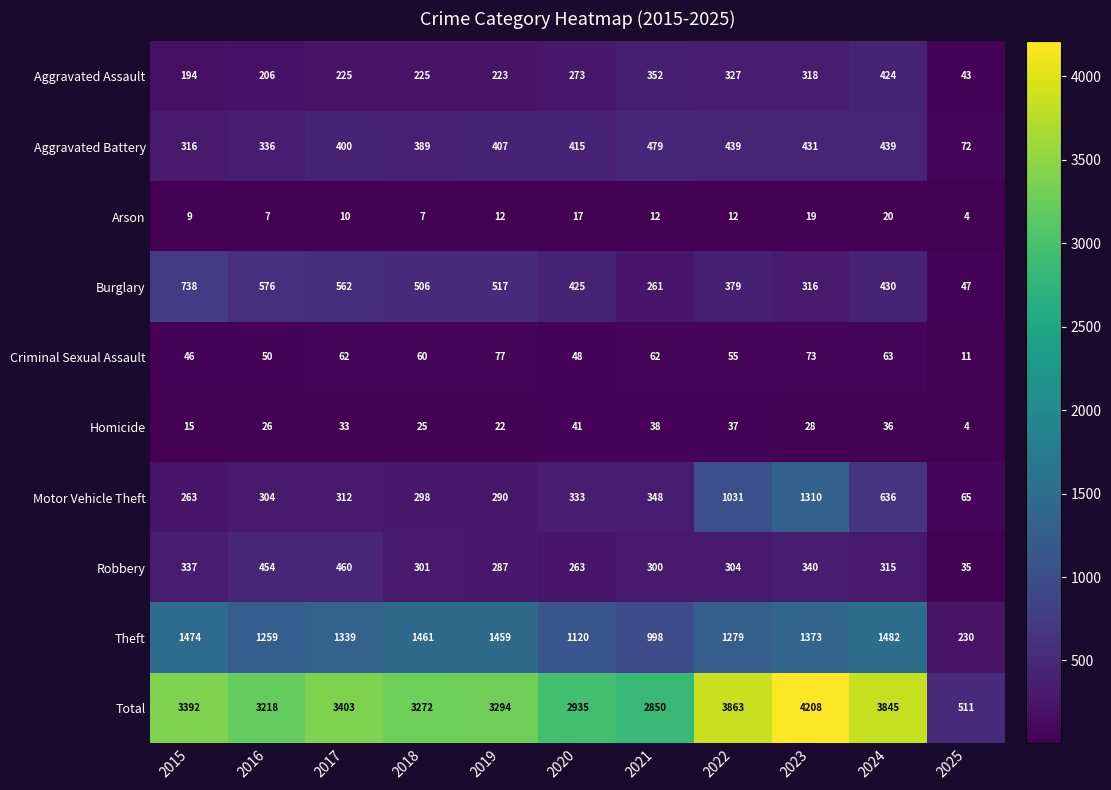

What is the spread (max minus min) of values at 2025?

507